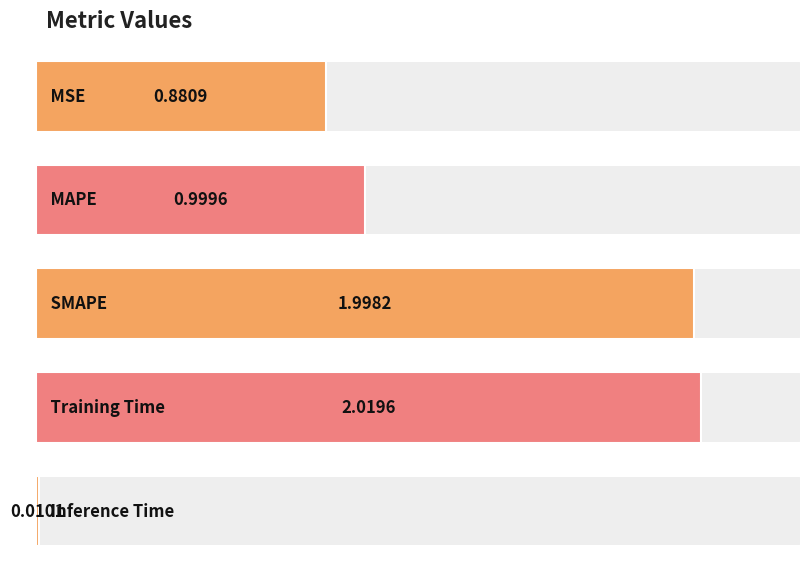

What is the difference between the second highest and minimum values?

2.0